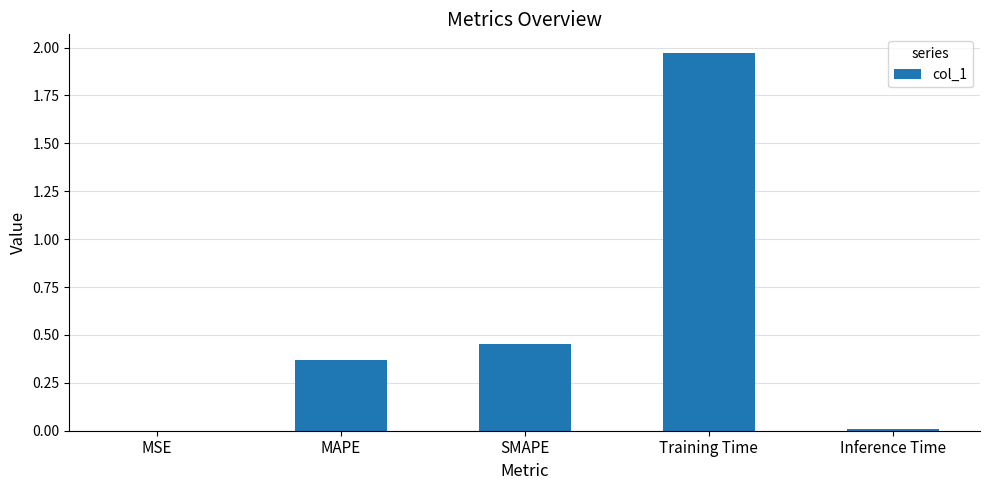

Is it true that the value at SMAPE is 0.6?

False